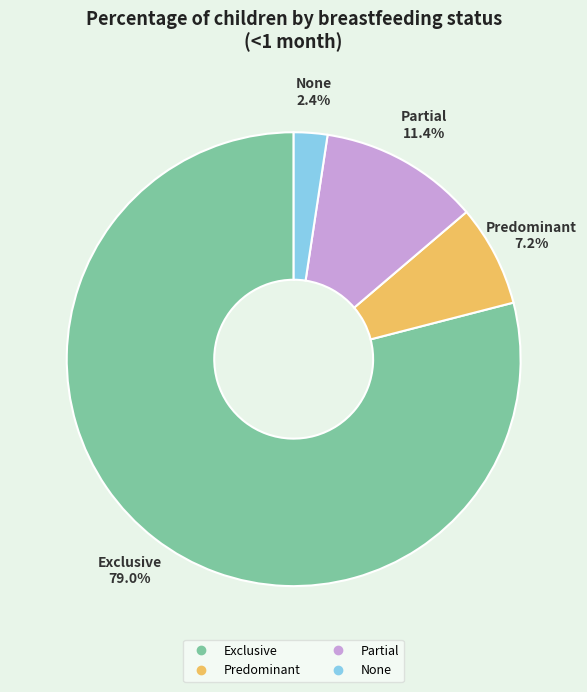

Is it true that Exclusive is 79% of the pie?

True